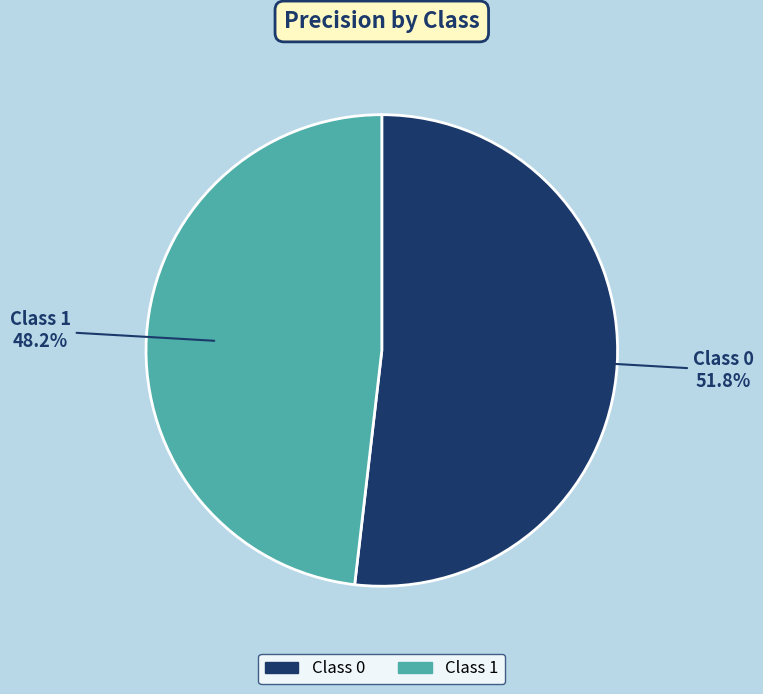

Does any single category account for the majority?

Yes